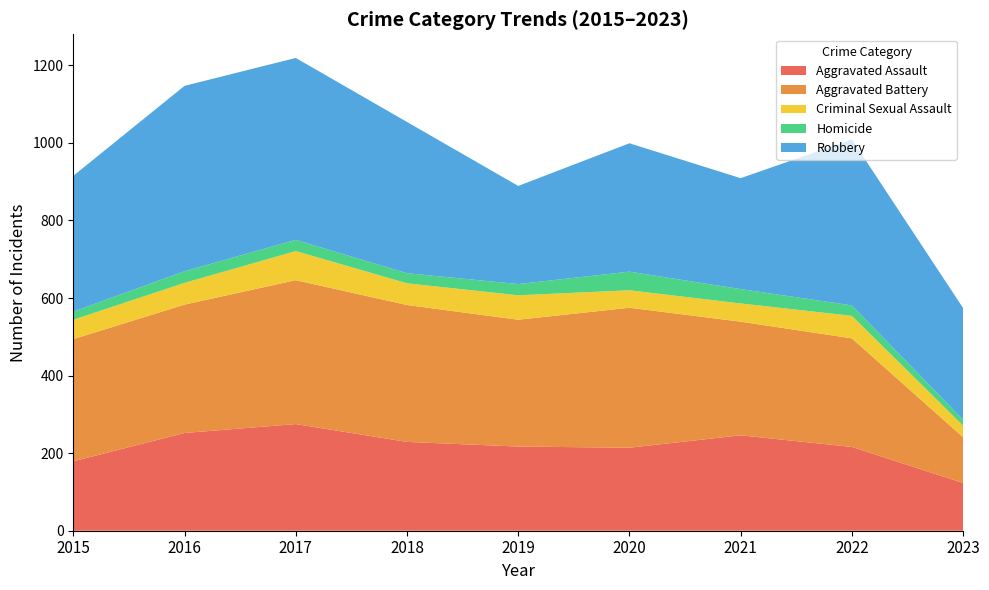

Reading left to right, extract all data points from this chart.

Aggravated Assault: 179	252	275	229	217	214	246	216	123
Aggravated Battery: 315	331	371	353	327	361	293	280	118
Criminal Sexual Assault: 50	56	75	56	63	45	47	58	30
Homicide: 21	30	29	26	29	48	37	27	15
Robbery: 350	478	469	390	253	331	286	428	288